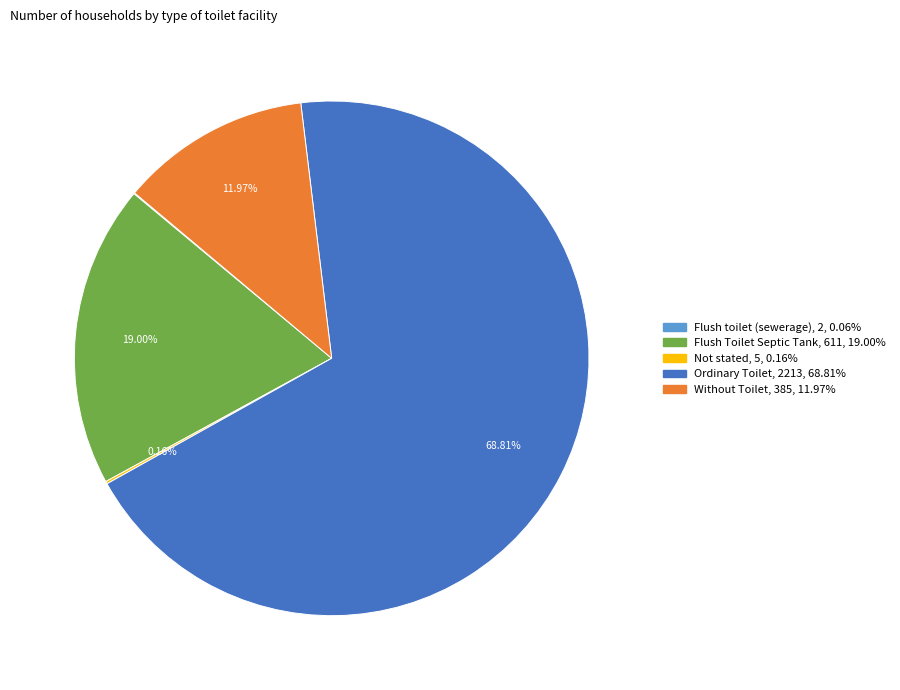

Combined, what portion of the pie is Flush Toilet Septic Tank and Ordinary Toilet?

87.8%